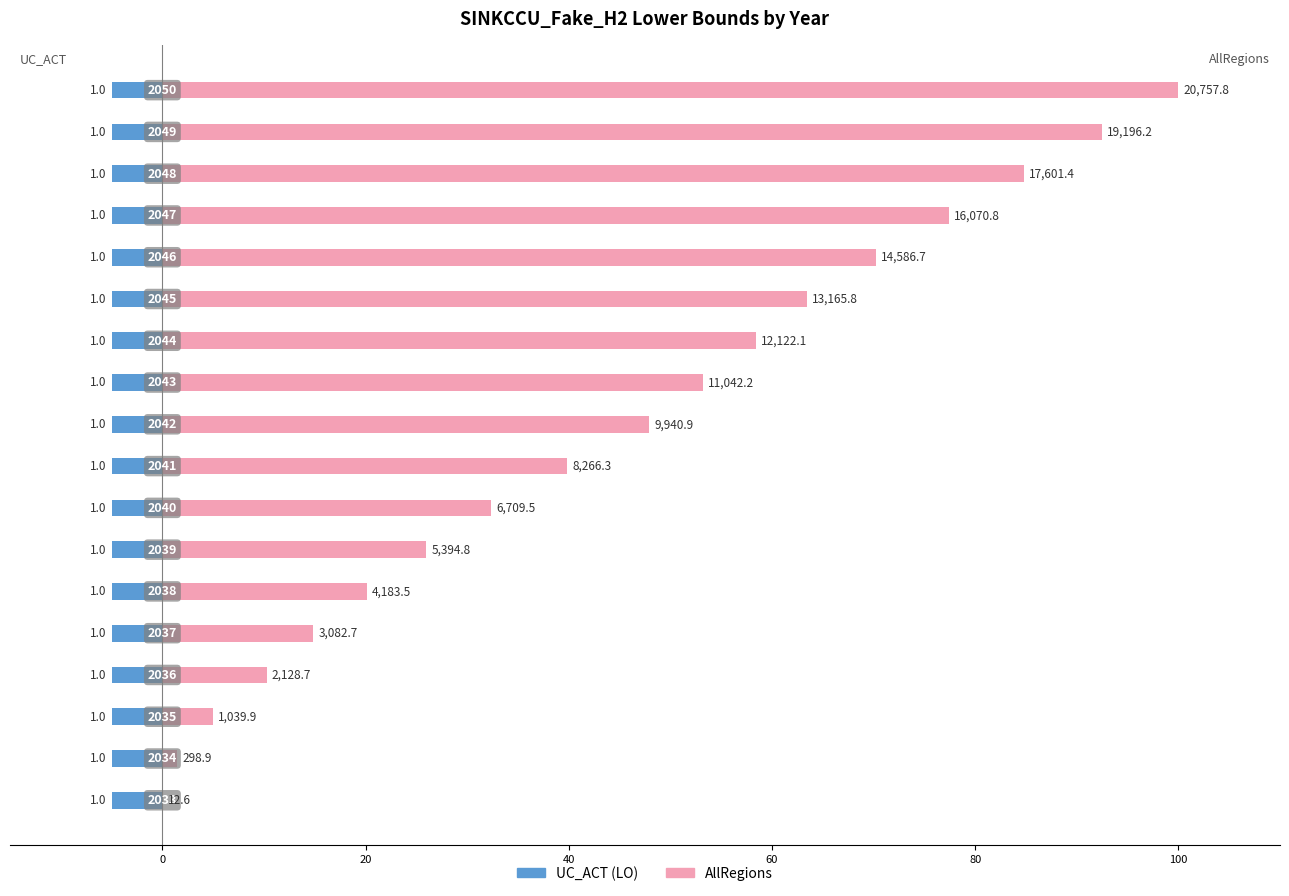

What is the average value of the AllRegions series?

44.3